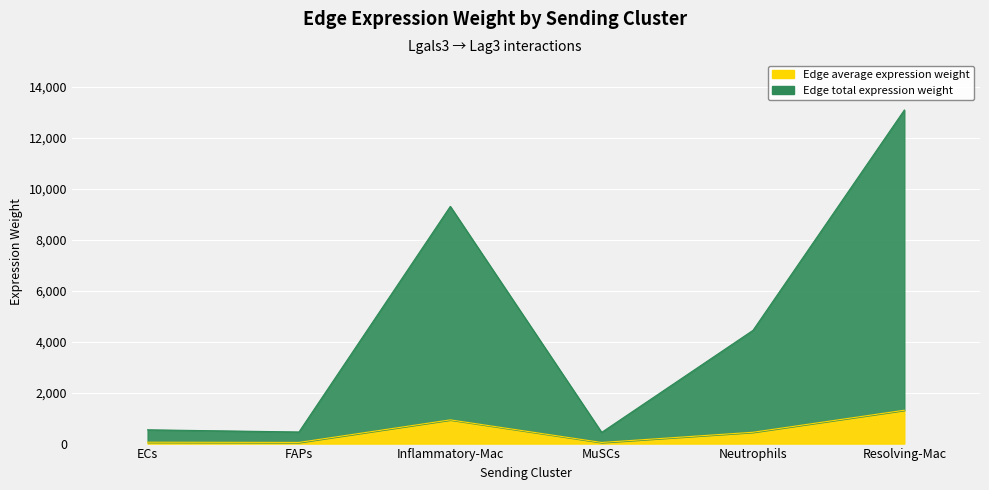

How many data points does each series have?

6